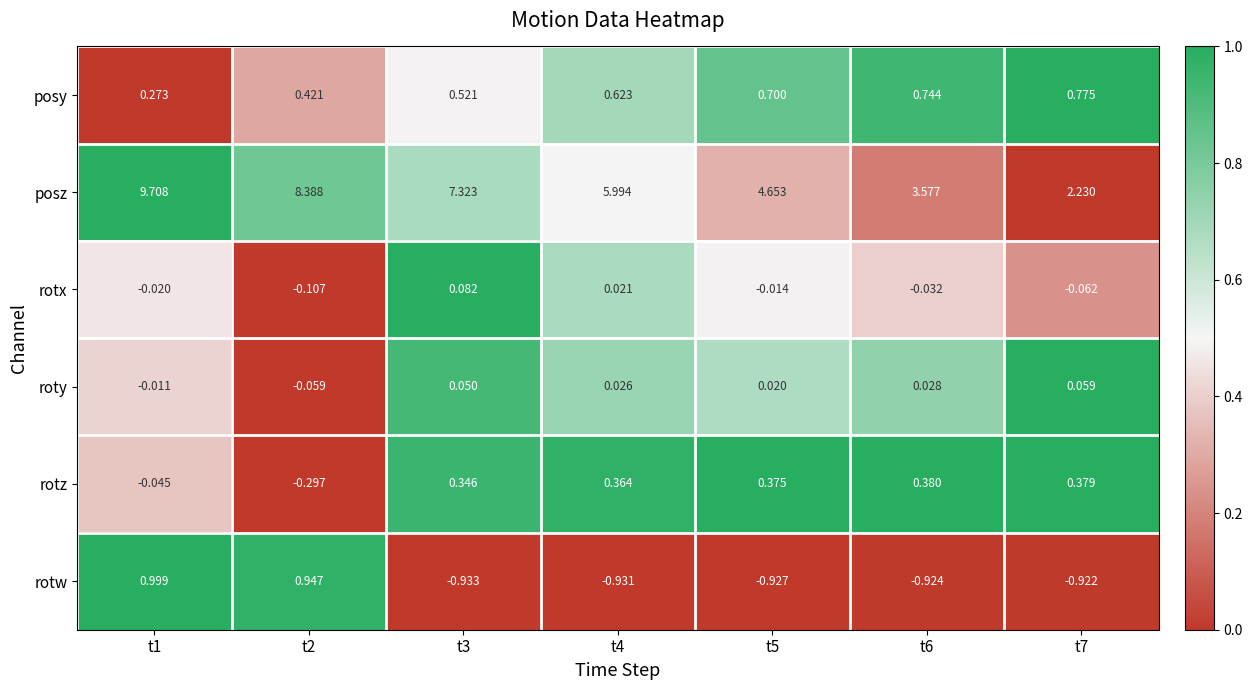

Between t2 and t5, which series saw the biggest shift?

posz